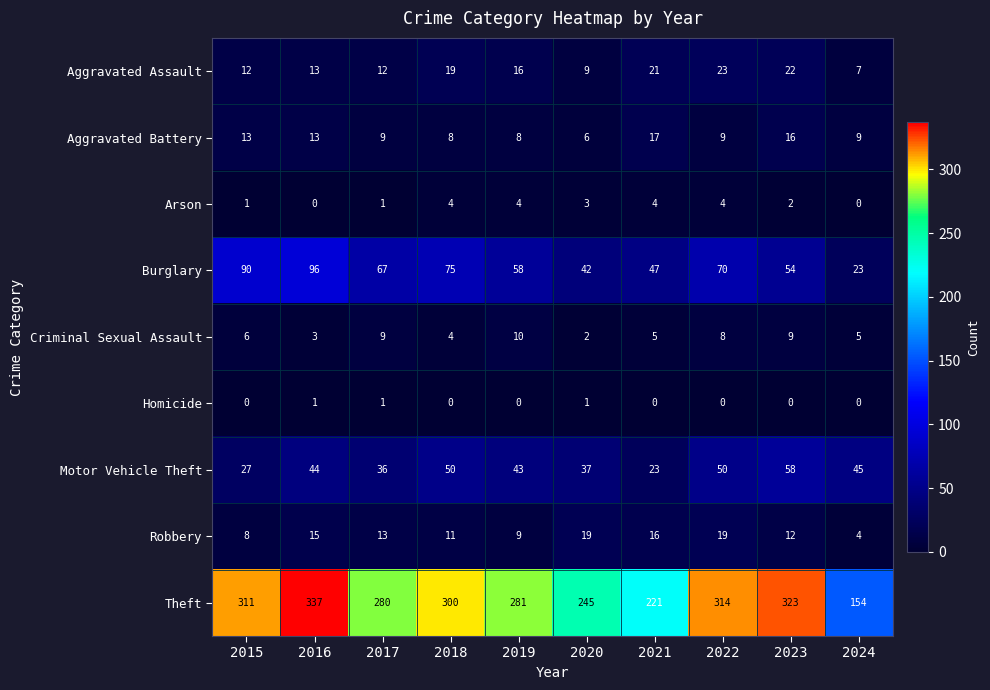

What is the approximate value of Criminal Sexual Assault at 2018?

4